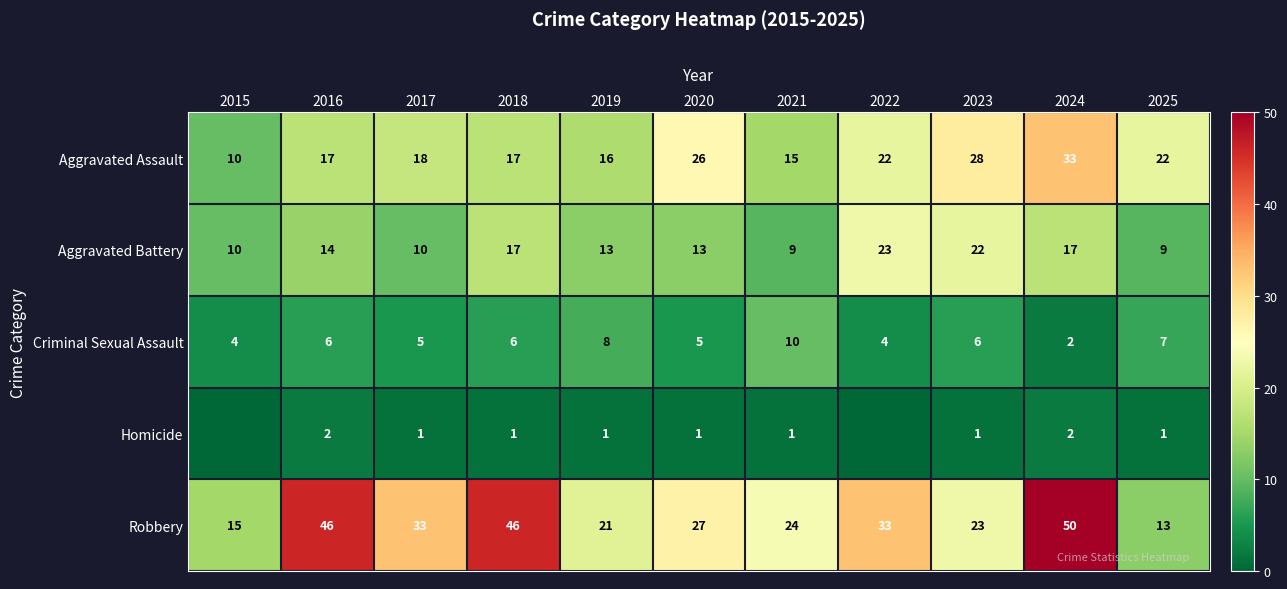

Where does the Robbery series first go above 27?

2016